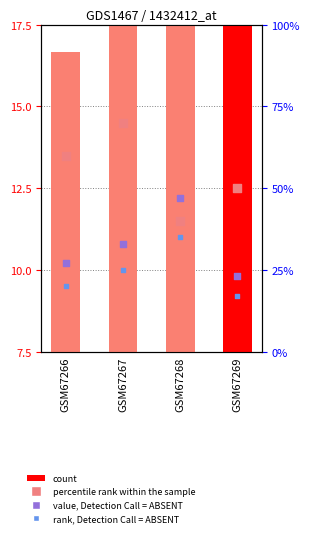

At how many categories does at least one series exceed 13?

4